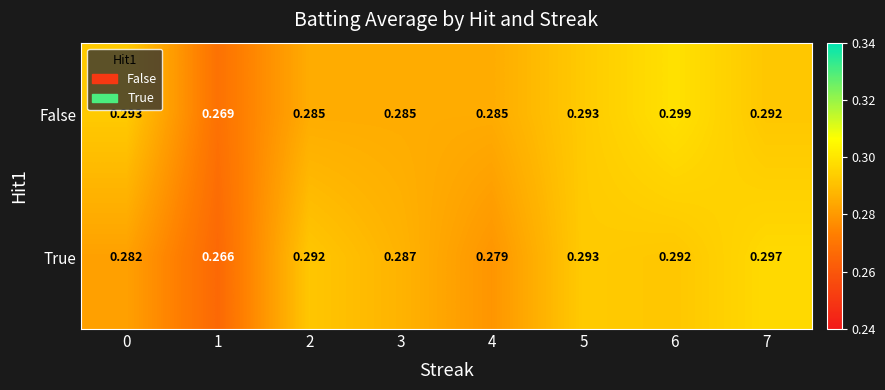

At how many categories does at least one series exceed 0?

8